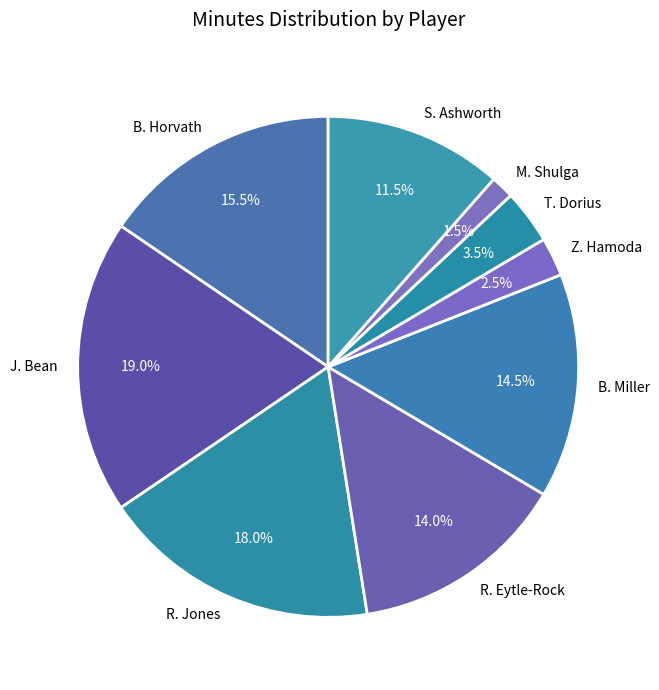

Is there a majority slice in this chart?

No